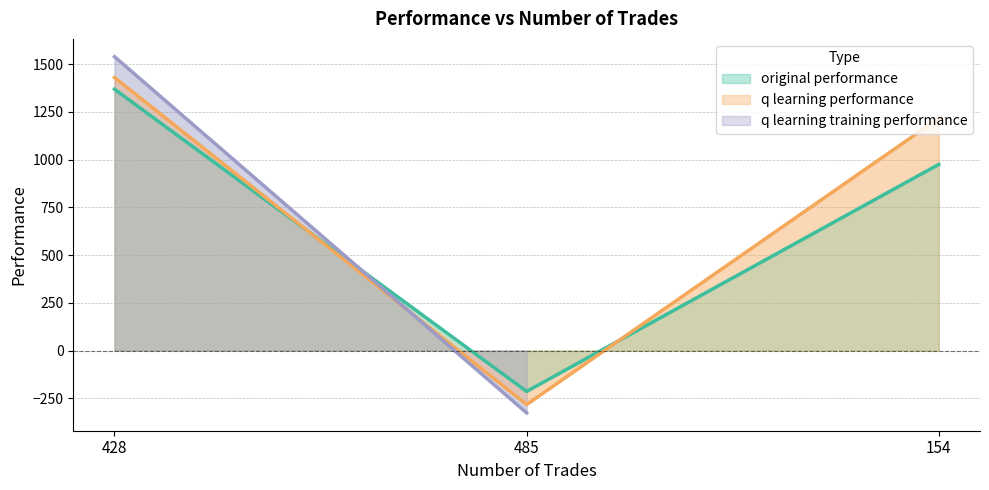

The value of q learning performance at 428 is 1430.0. True or false?

True